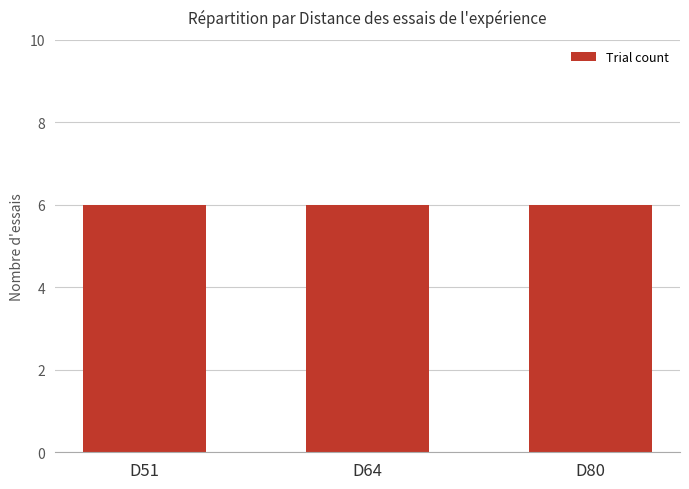

Are the bars grouped side by side (vs. stacked)?

Yes